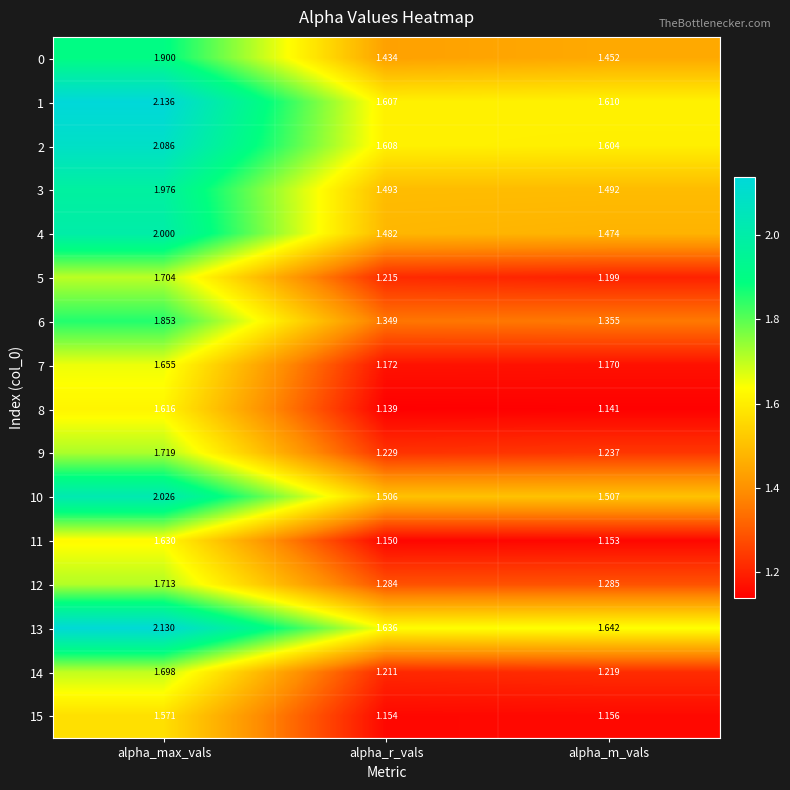

List the labels in order of 10 value, largest first.

alpha_max_vals, alpha_m_vals, alpha_r_vals